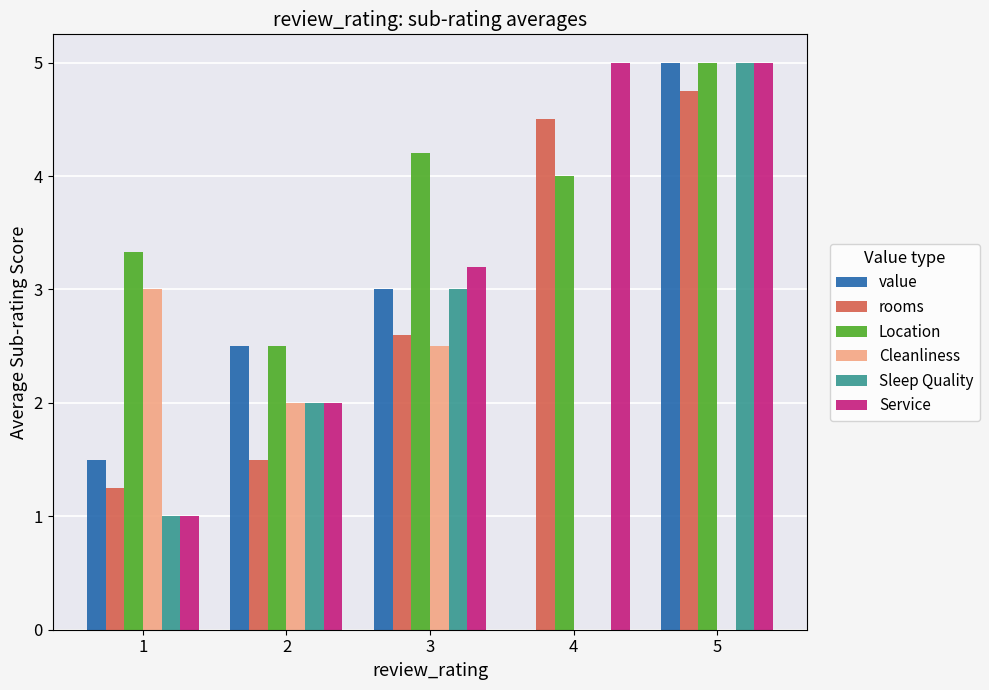

What is the maximum value for Cleanliness?

3.0